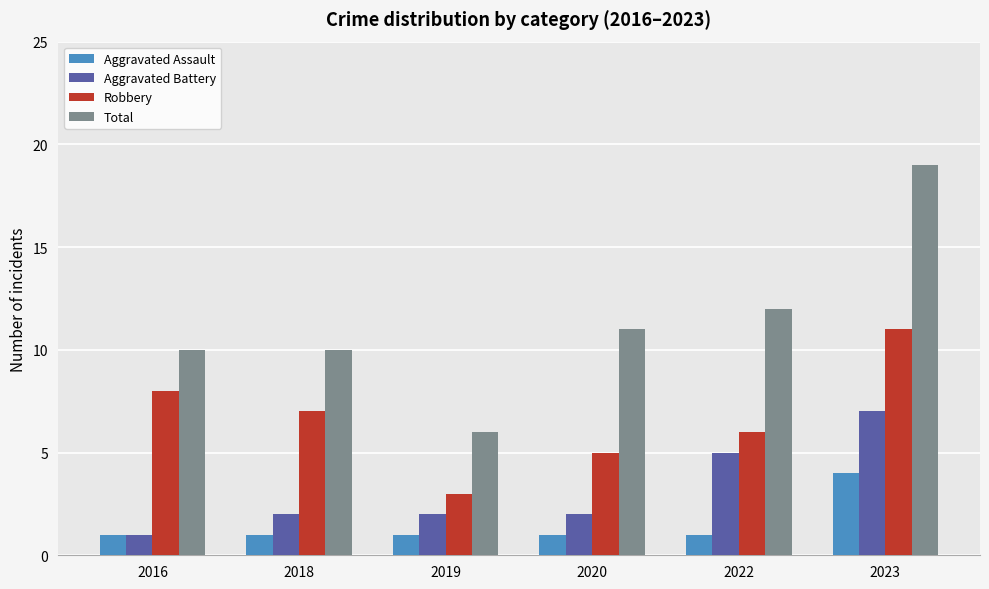

List the series in order of their overall mean, lowest first.

Aggravated Assault, Aggravated Battery, Robbery, Total